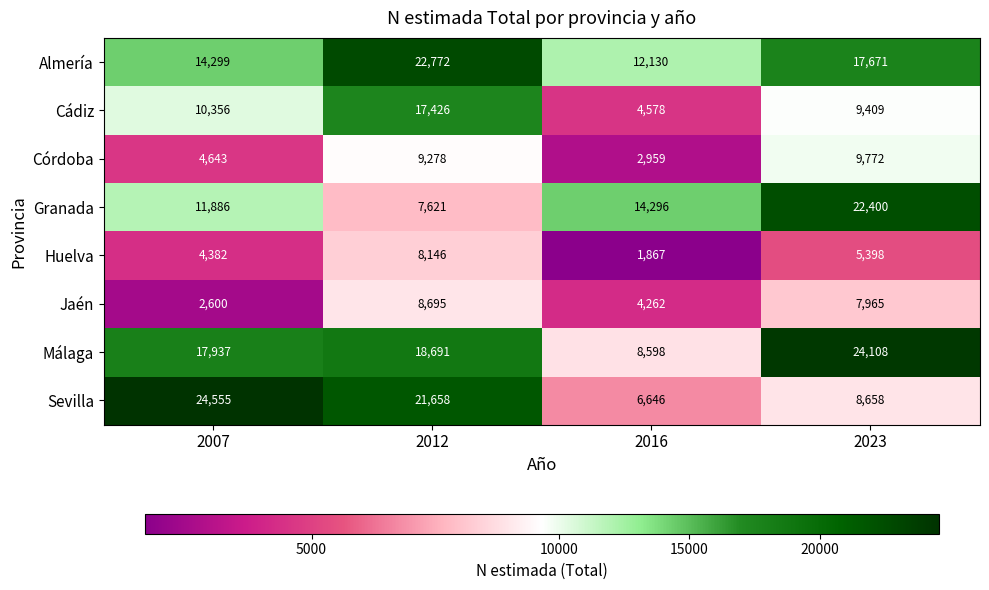

Is the value of Almería at 2016 greater than the value of Jaén at 2007?

Yes